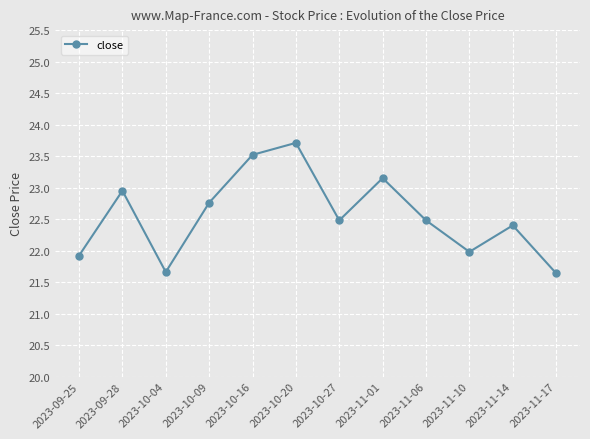

Which label corresponds to the largest value in the chart?

2023-10-20